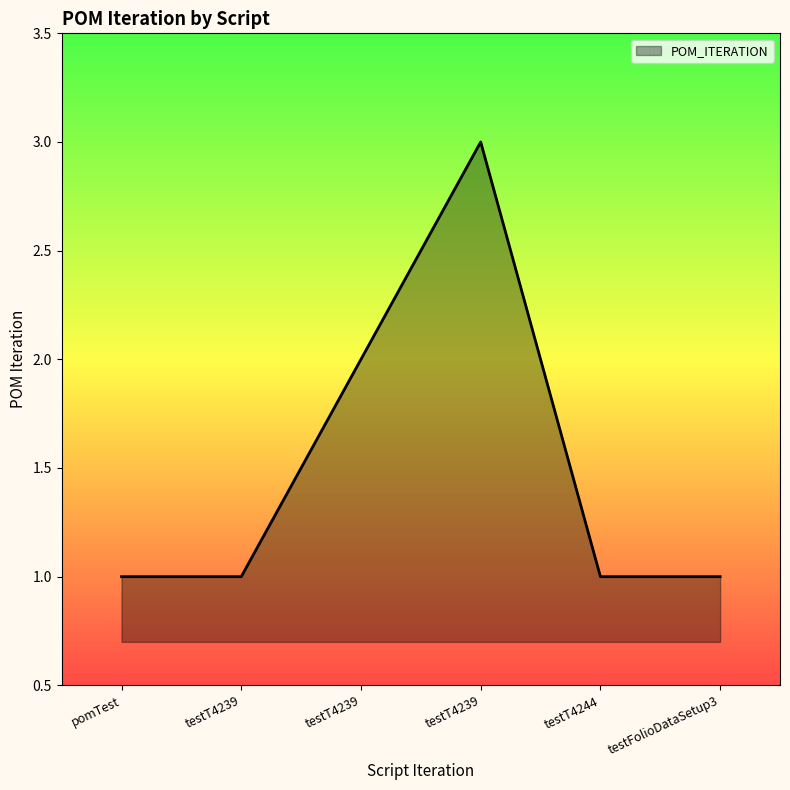

Does the chart have visible grid lines?

No